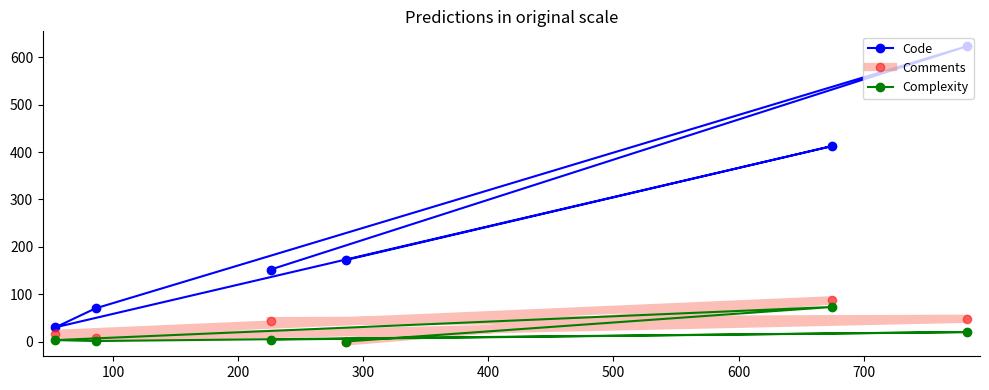

What is the average value of the Complexity series?

17